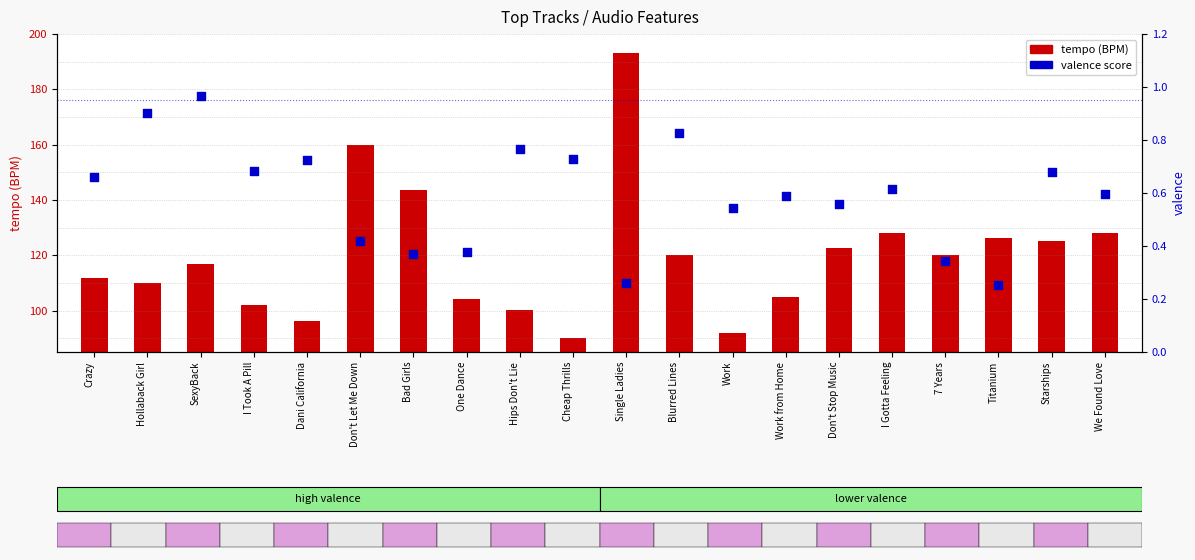

At which category is the sum across all series the highest?

Single Ladies